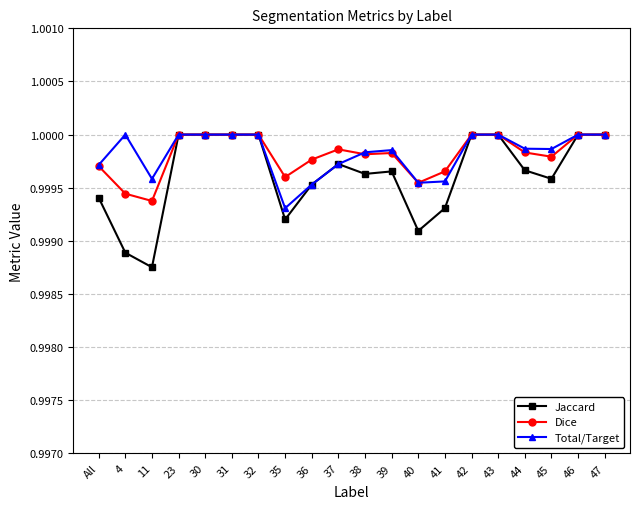

Rank the series at 4 from lowest to highest value.

Jaccard, Dice, Total/Target